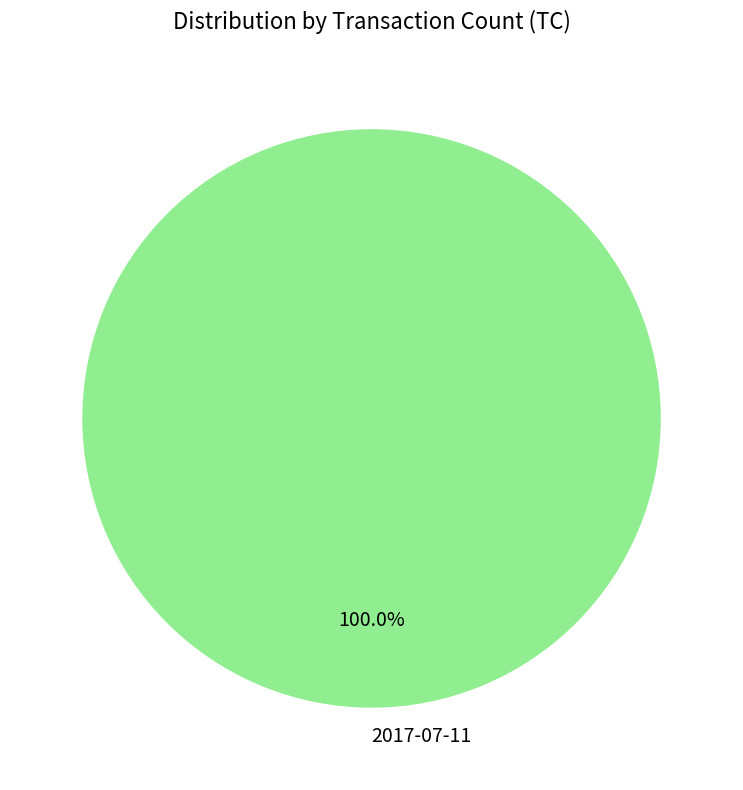

Does any single category account for the majority?

Yes